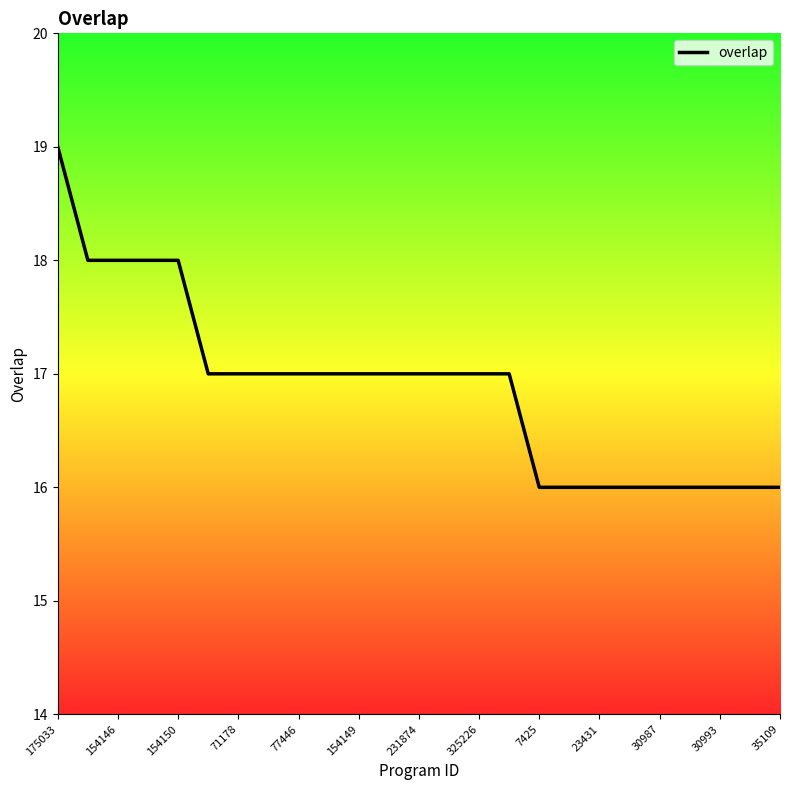

What is the maximum value shown in the chart?

19